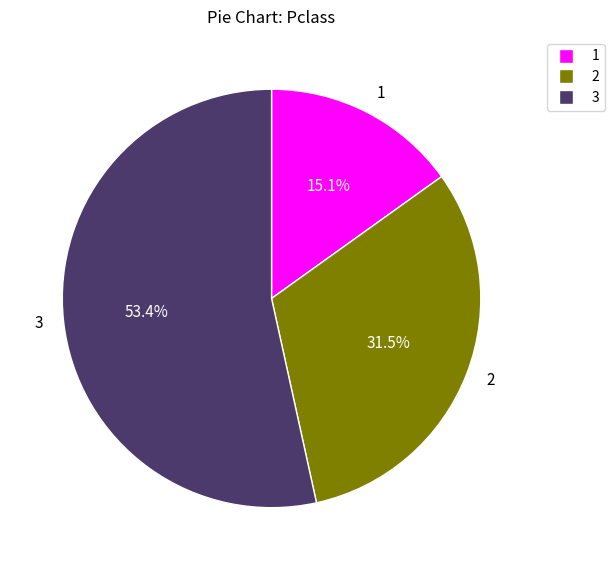

What is the ratio of the value at 2 to the value at 1?

2.1